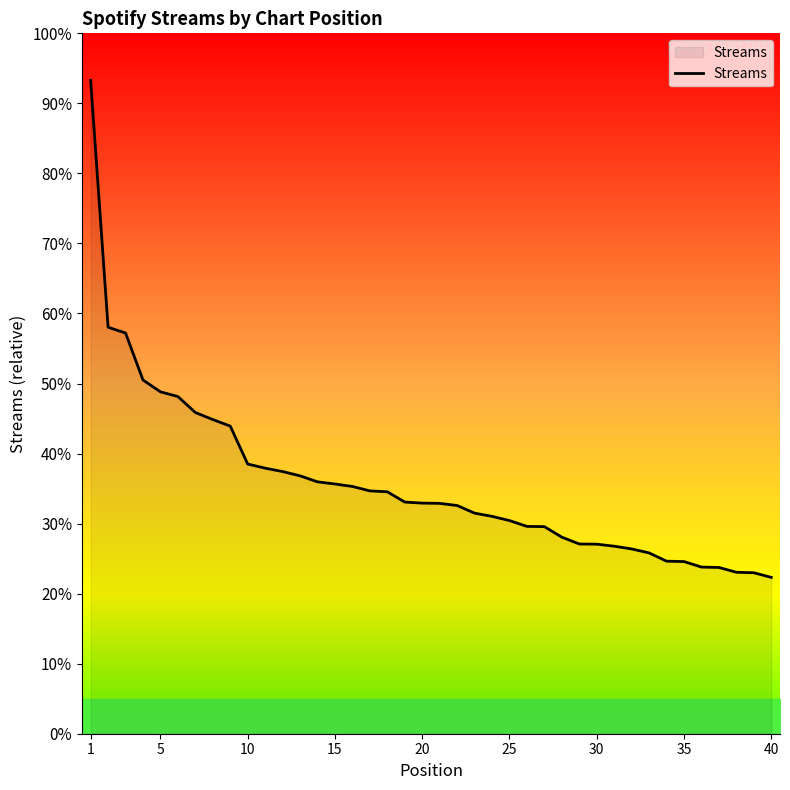

Does the chart display data point markers on the line(s)?

No